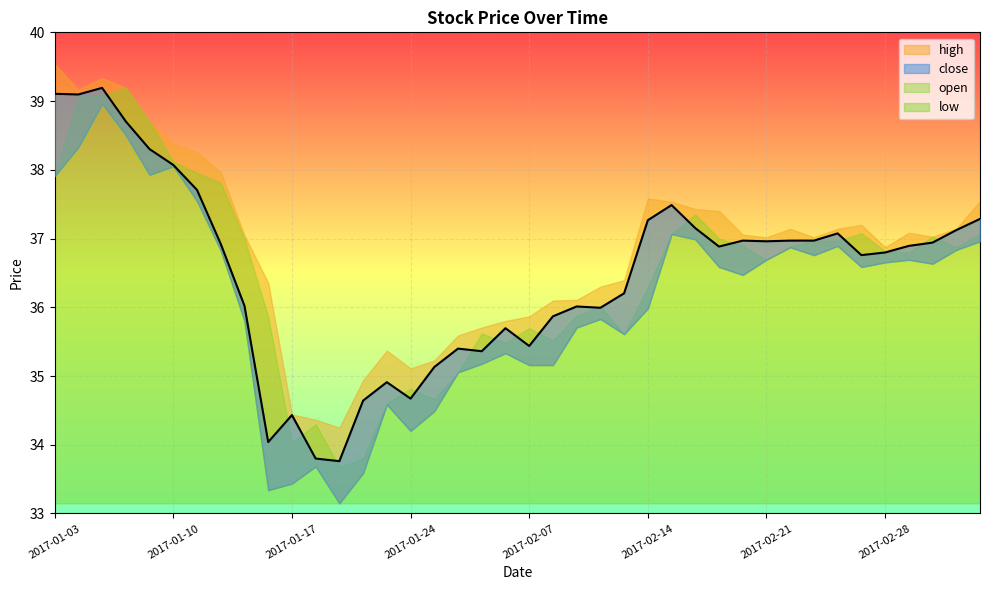

Between 2017-01-06 and 2017-03-01, which series saw the biggest shift?

open